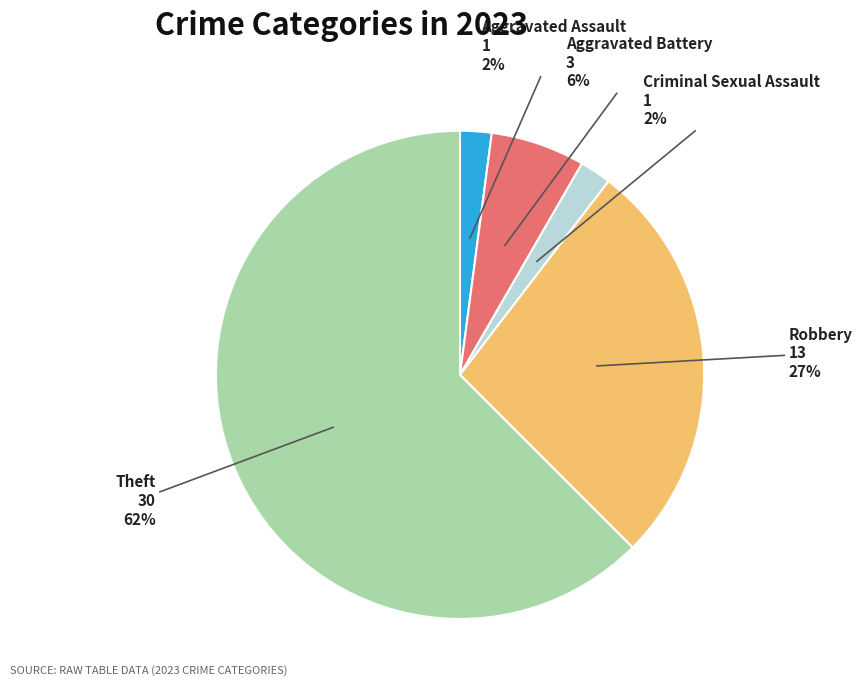

To the nearest percent, what is the average slice percentage?

20%